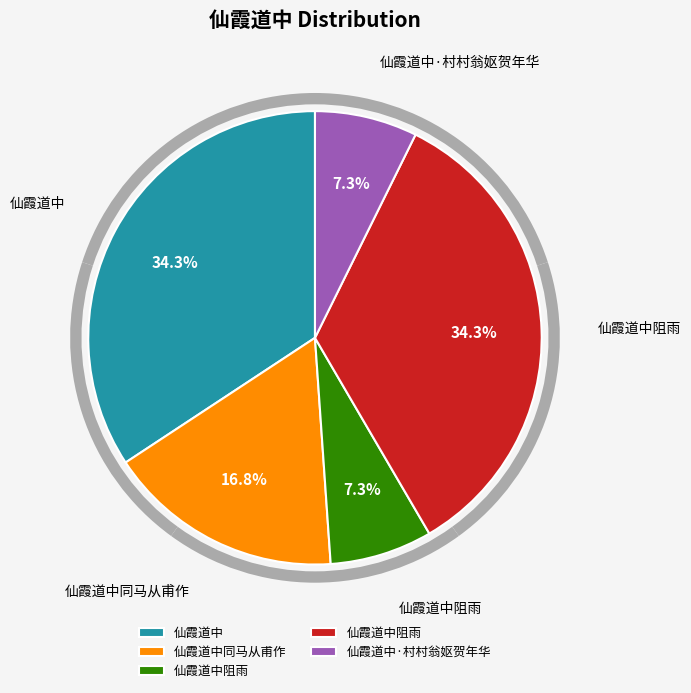

What is the change in value from 仙霞道中 to 仙霞道中同马从甫作?

-505882